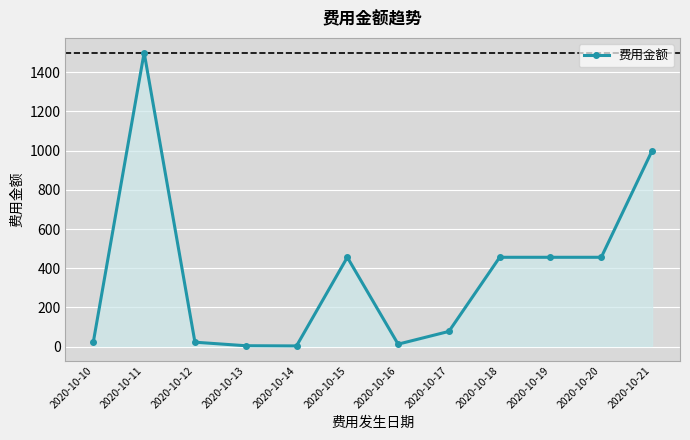

Where is the first local maximum?

2020-10-11